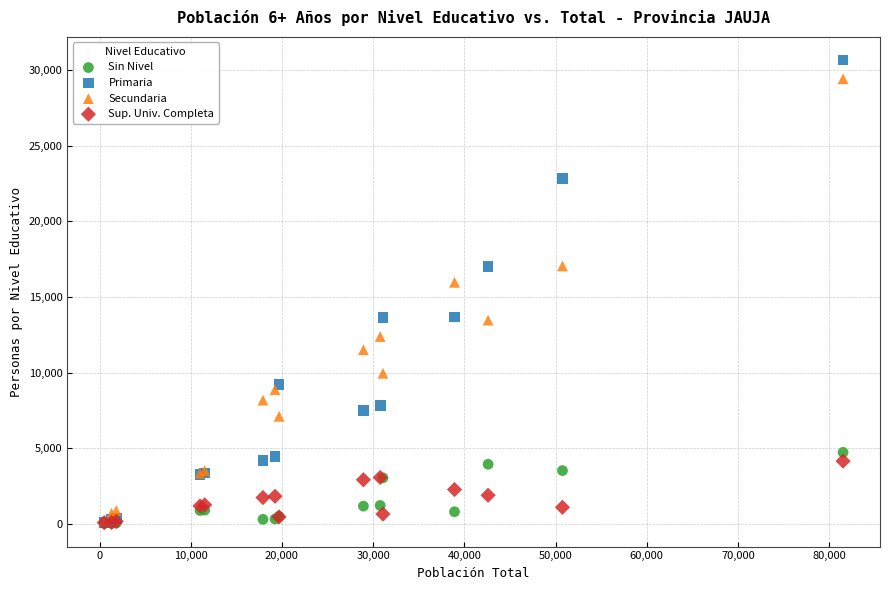

Across all series, what Y value is closest to 15347?

15968